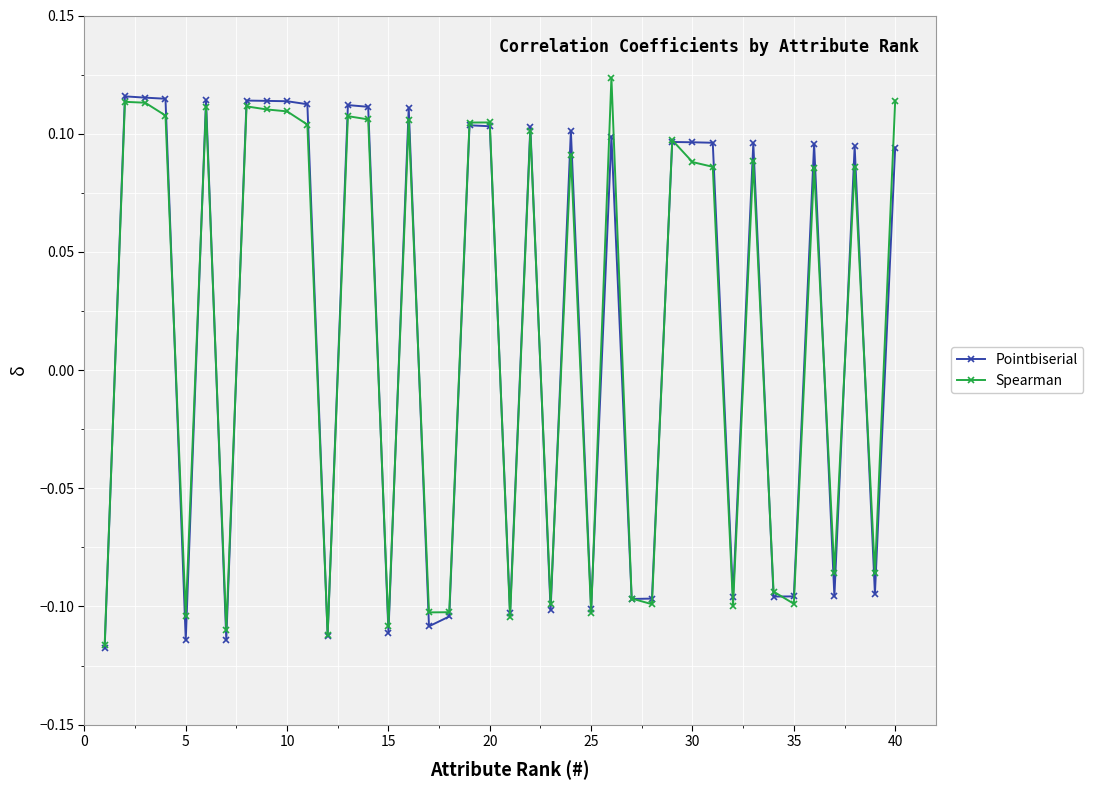

Count the Spearman values in the range 0 to 1.

23